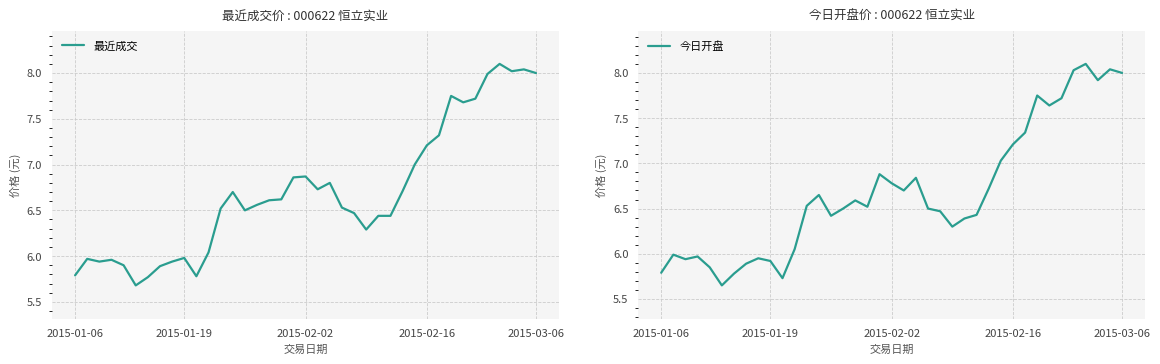

What is the value of the 最近成交 point at the 12th from the left?

6.0